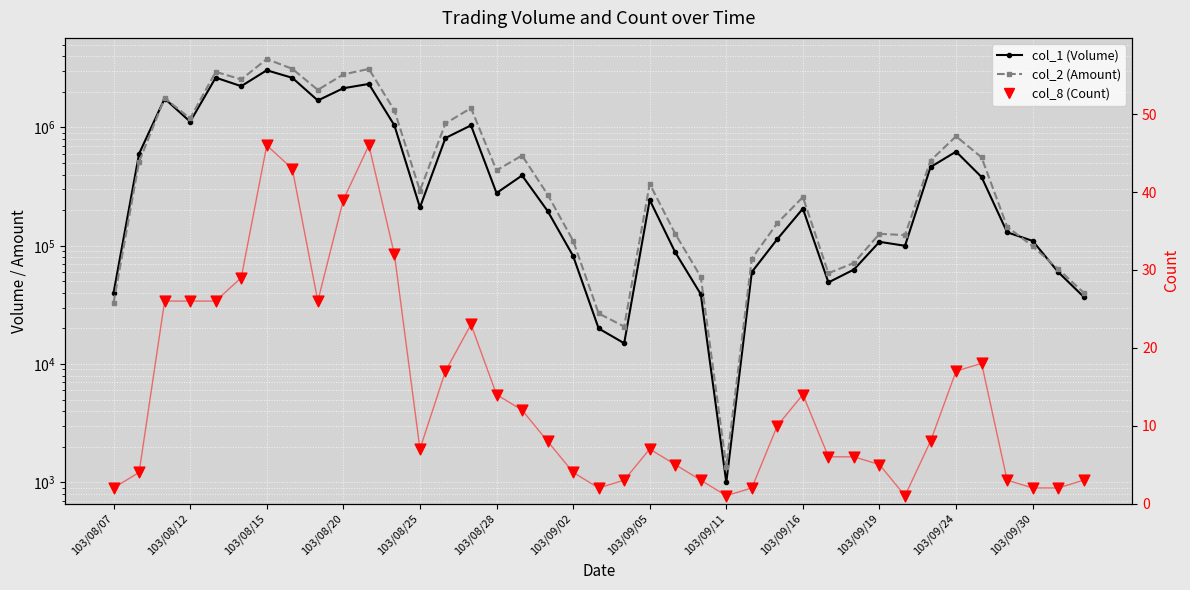

Which series has the largest total across all categories?

col_2 (Amount)